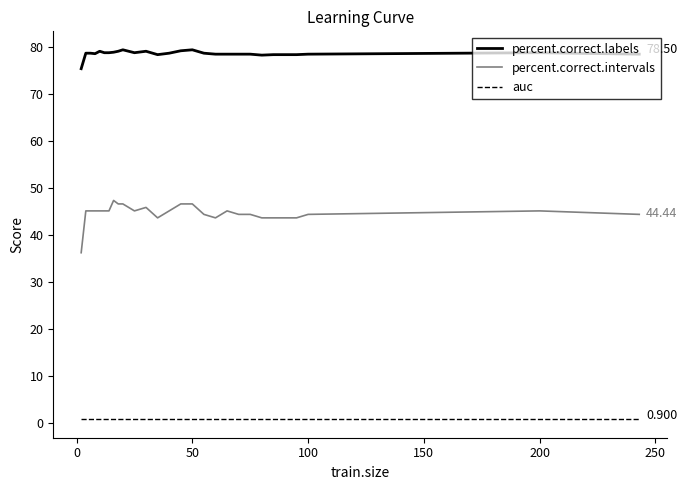

True or false: percent.correct.intervals and percent.correct.labels intersect in this chart.

False